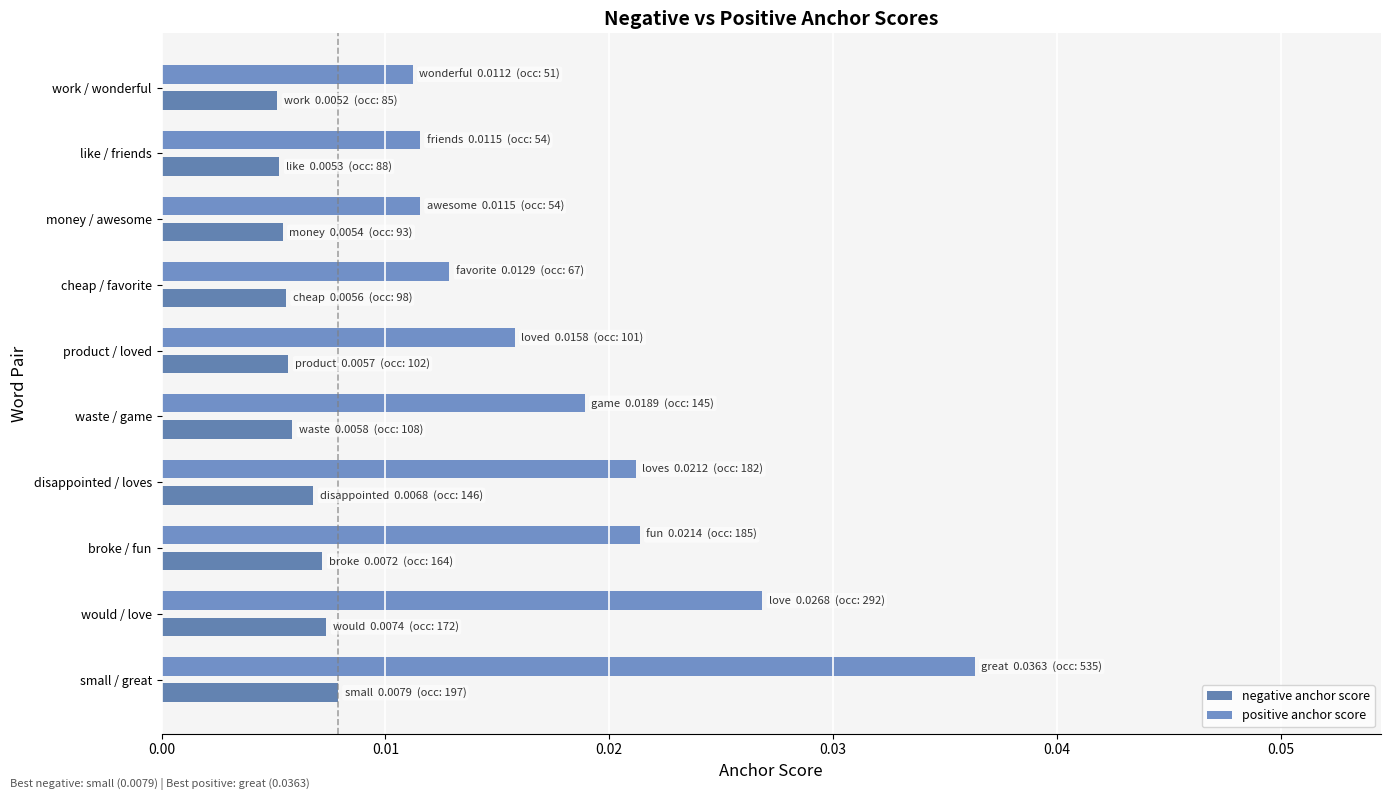

How many series are shown in this chart?

2